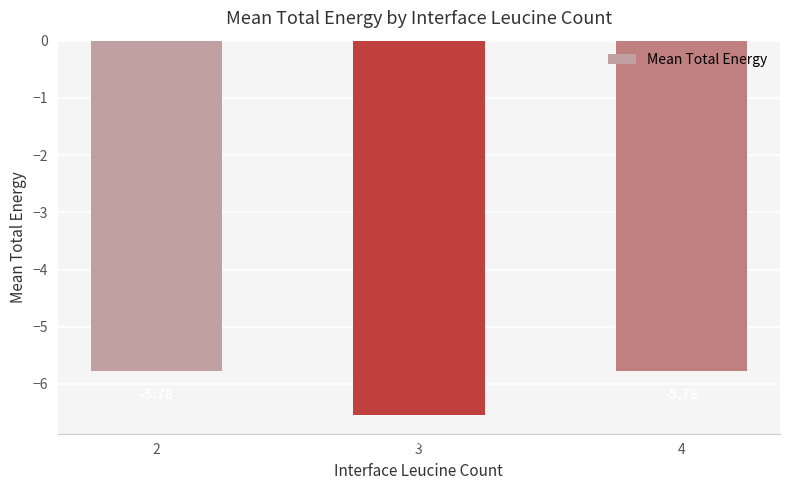

Which category has the highest value across all series?

4